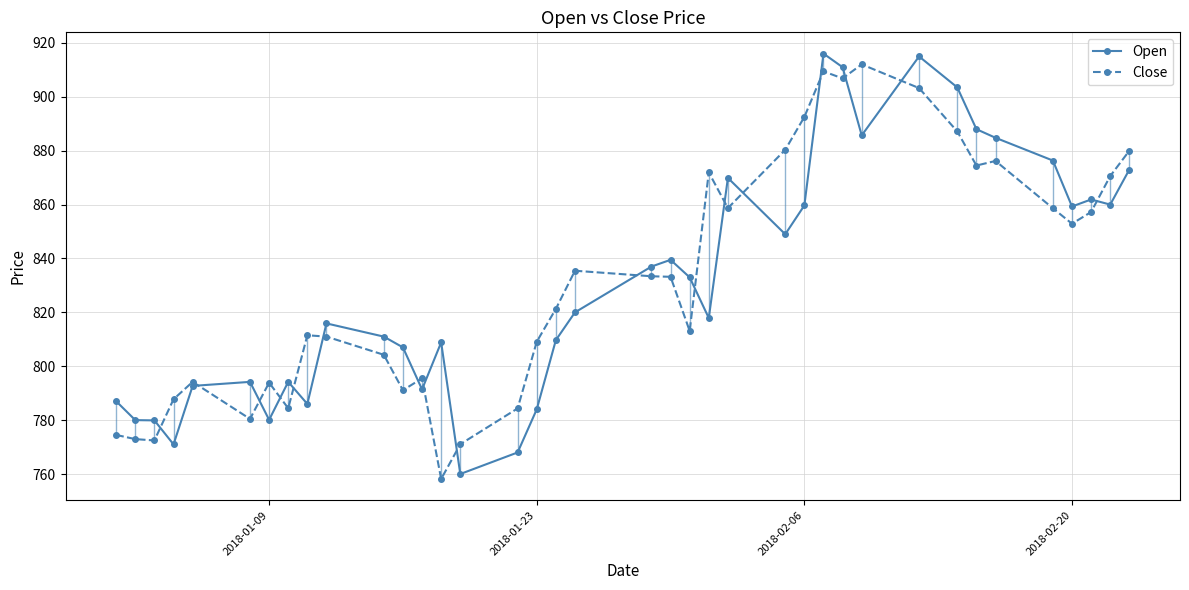

What is the average value of the Open series?

831.1